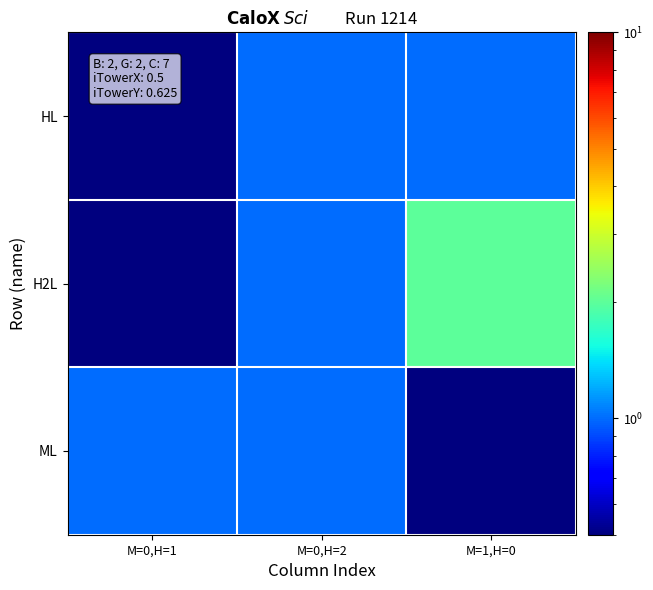

Which category has the lowest value across all series?

M=0,H=1